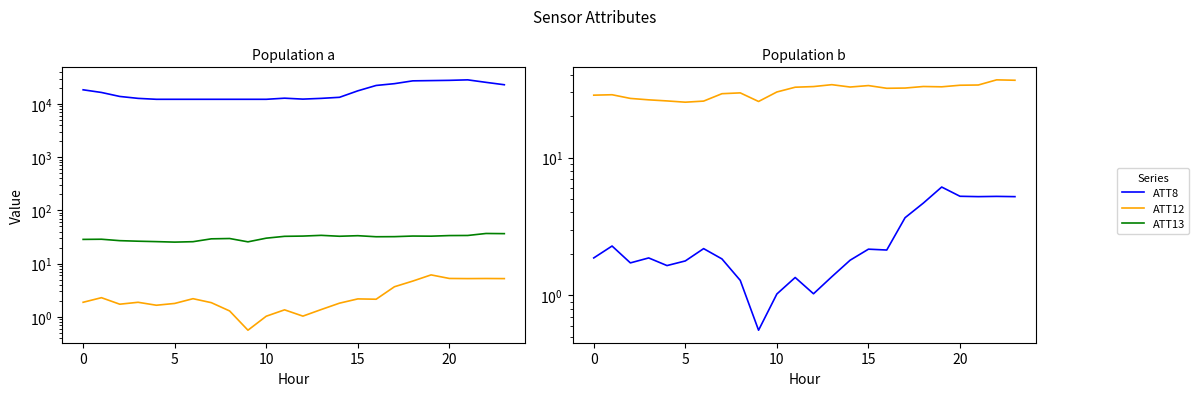

What is the sum of the ATT12 values at 8 and 16?

3.4